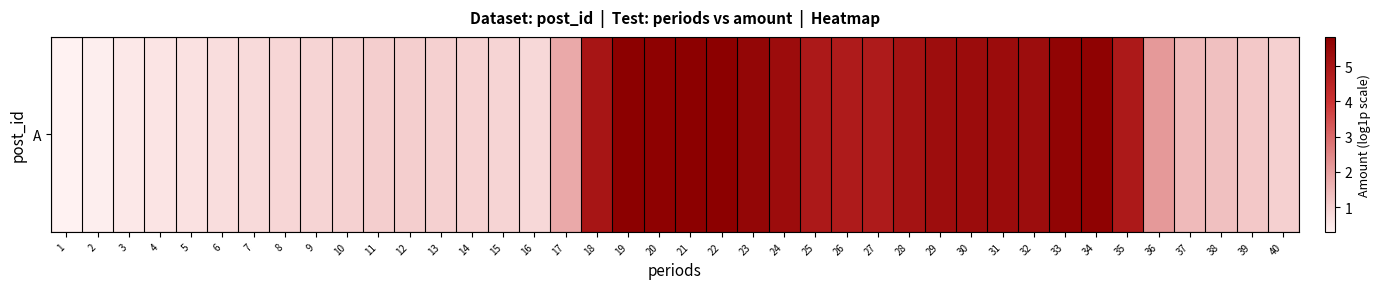

Reading right to left, transcribe all the data shown in this chart.

1.0	1.2	1.3	1.5	2.1	4.9	5.7	5.7	5.3	5.4	5.4	5.3	5.1	4.8	4.8	4.9	5.4	5.6	5.8	5.8	5.8	5.8	5.0	1.8	0.9	0.9	1.0	1.0	1.0	1.0	1.0	0.9	0.9	0.8	0.7	0.7	0.6	0.5	0.4	0.3